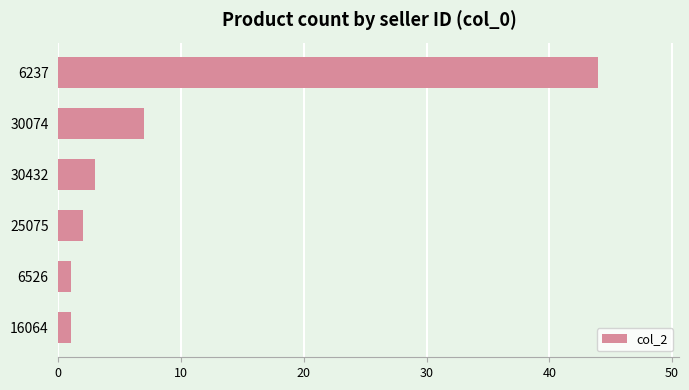

What is the maximum value shown in the chart?

44